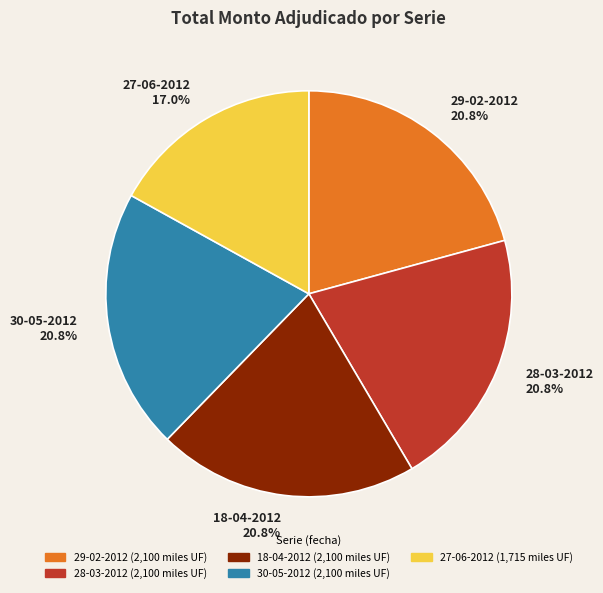

How many segments does this pie chart have?

5